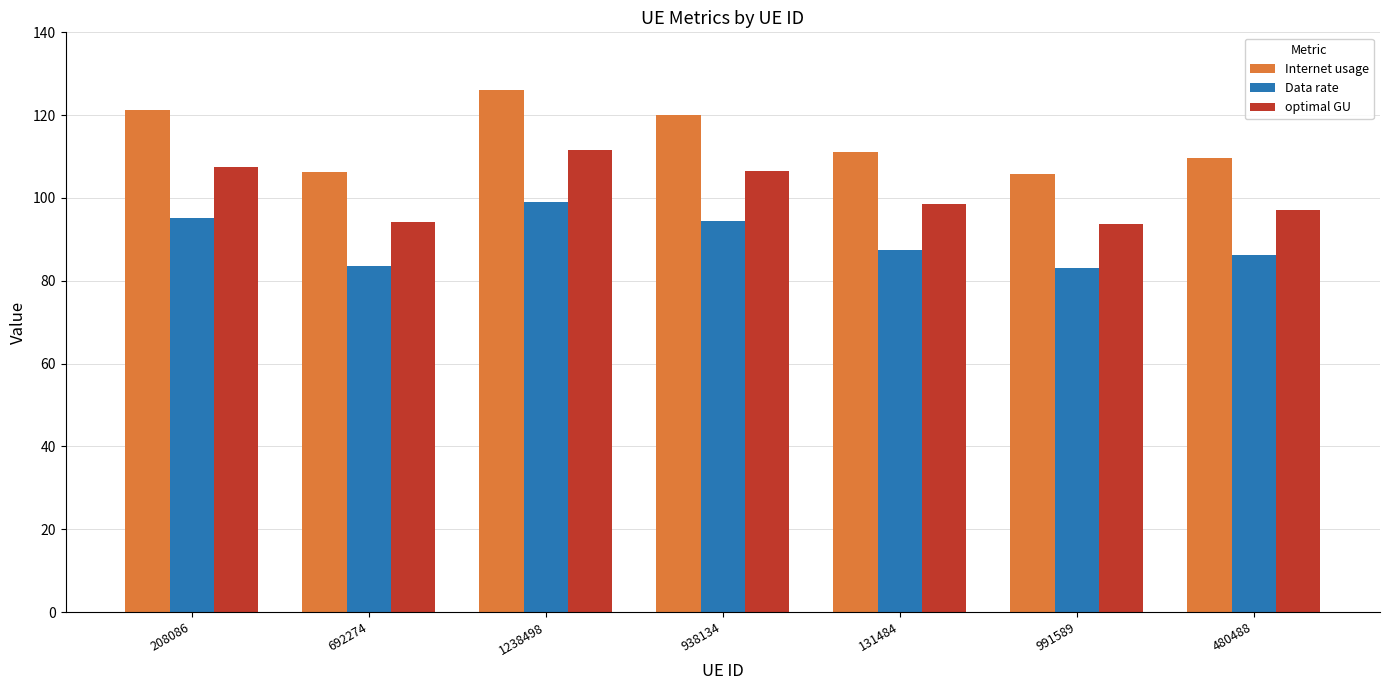

True or false: Internet usage has a value of 109.7 at 480488.

True